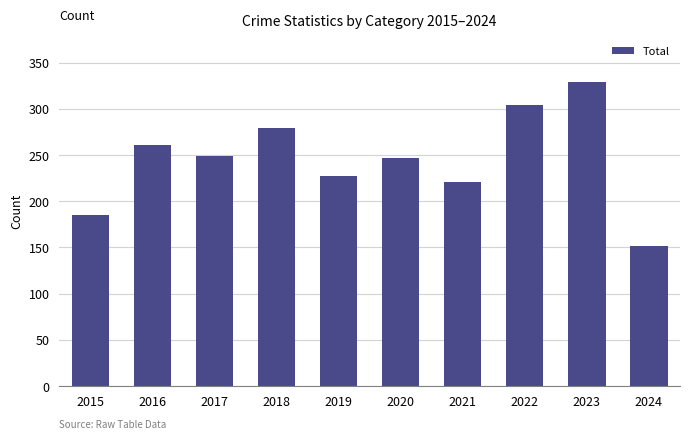

What is the sum of the values at 2019 and 2016?

488